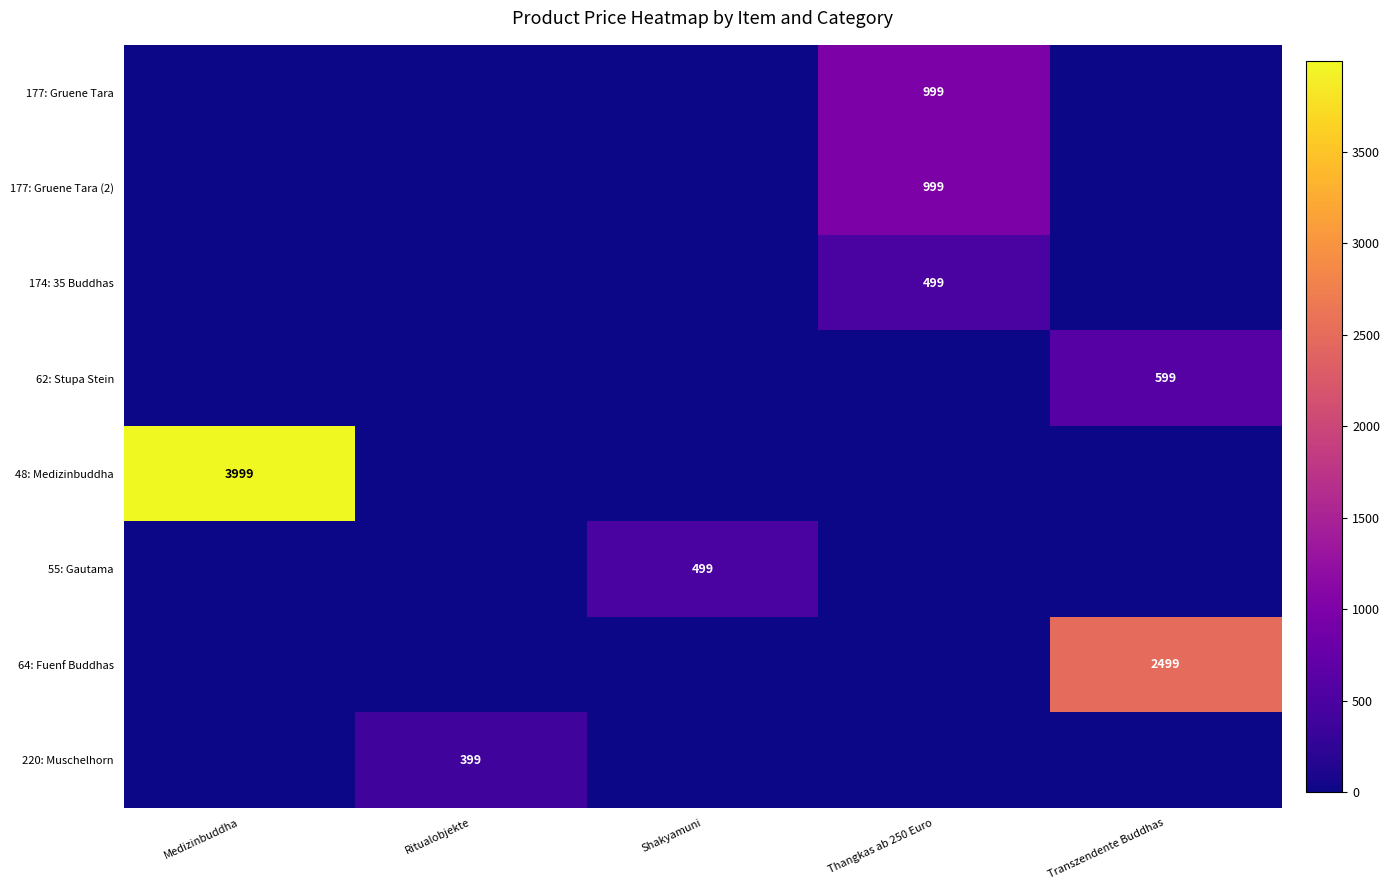

How many distinct data groups are displayed?

8